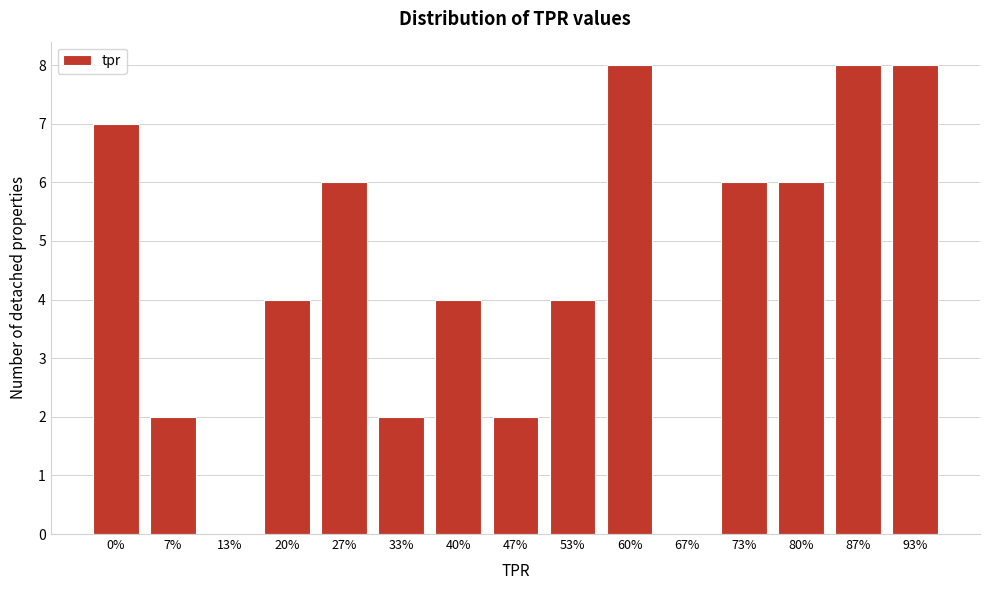

Reading left to right, transcribe all the data shown in this chart.

0%=7	7%=2	13%=0	20%=4	27%=6	33%=2	40%=4	47%=2	53%=4	60%=8	67%=0	73%=6	80%=6	87%=8	93%=8